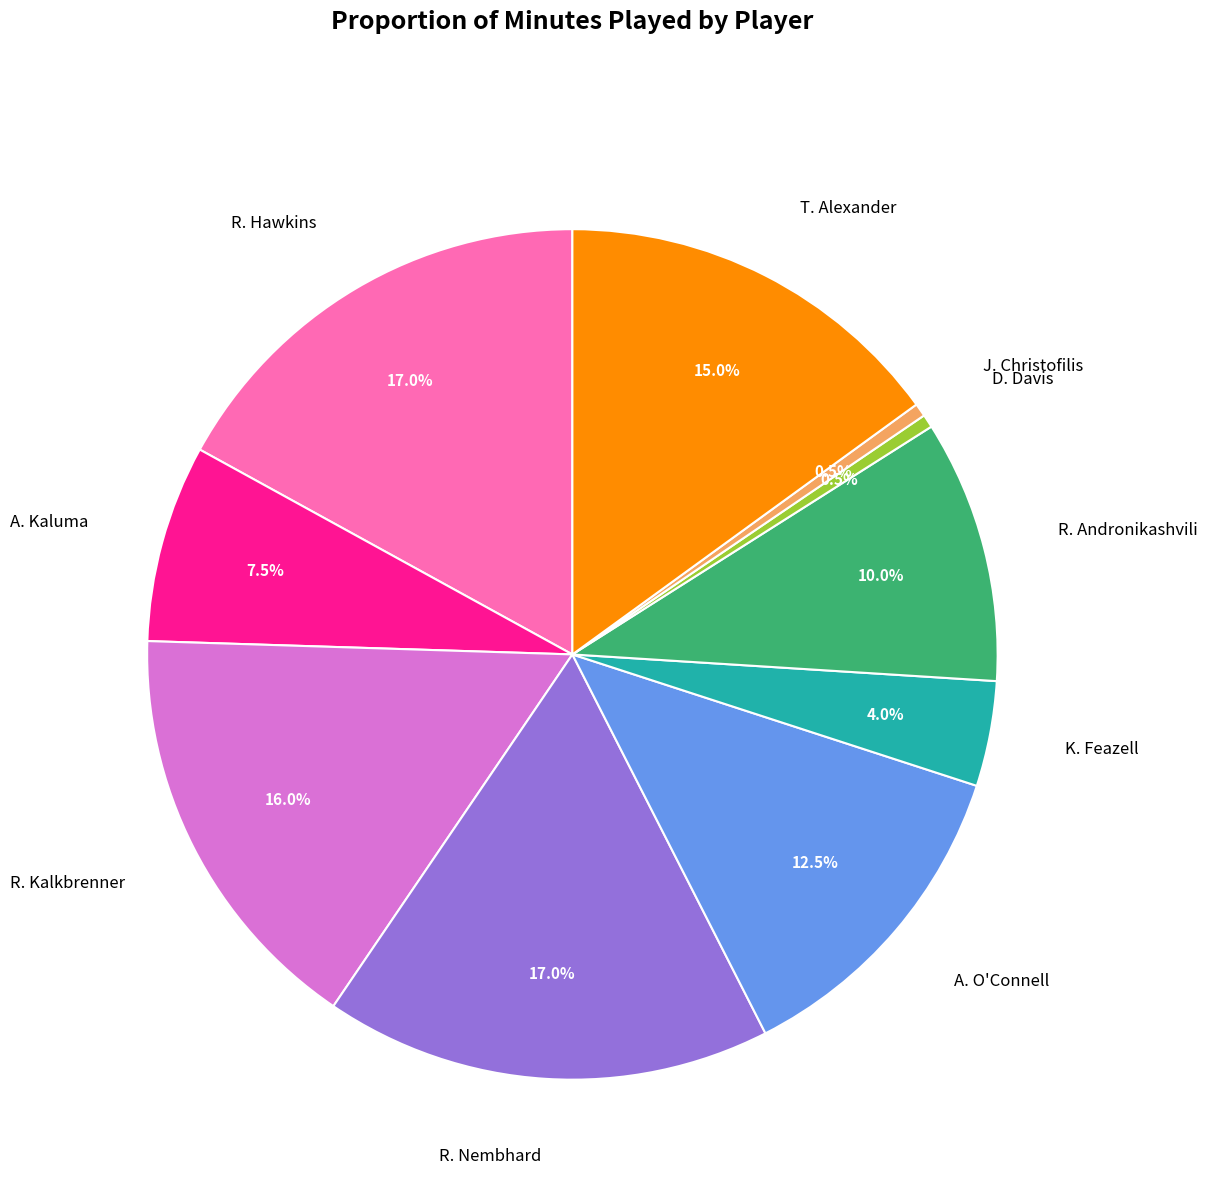

Does any single category account for the majority?

No